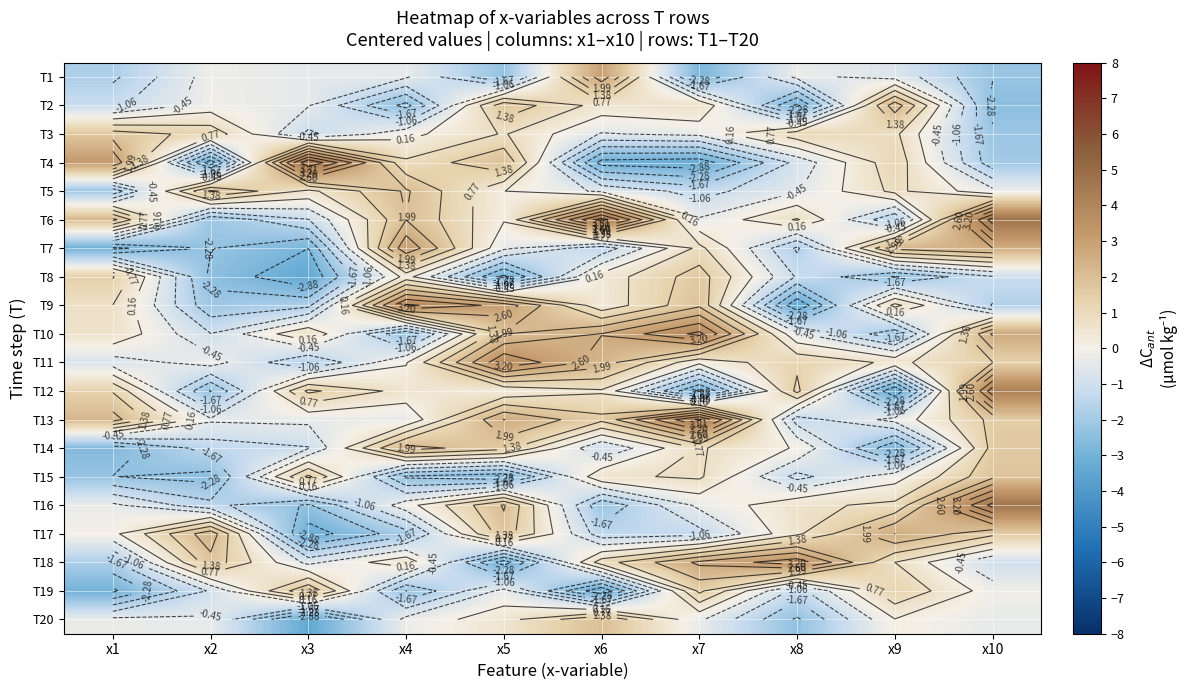

Which label corresponds to the smallest value in the chart?

x9